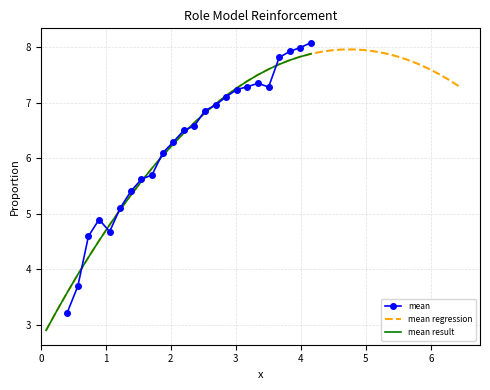

True or false: mean has more than 1 points higher than both neighbors.

True